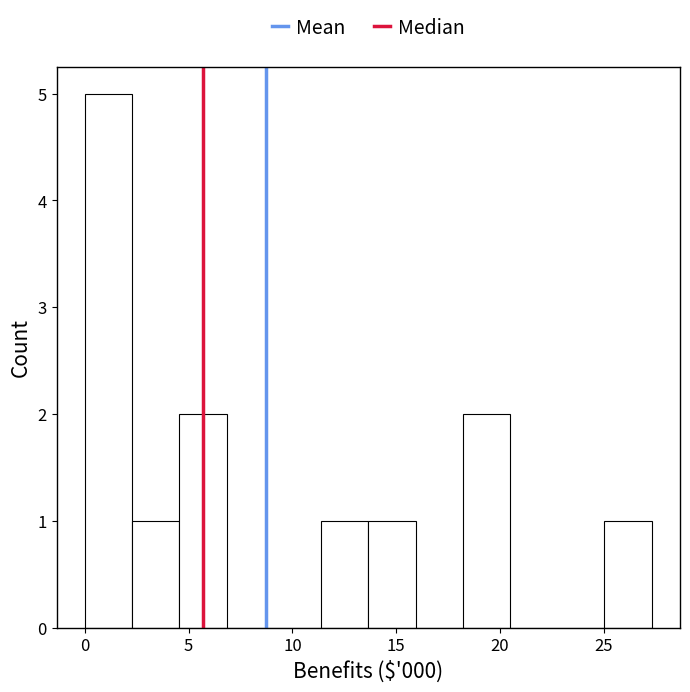

How tall is the bar that spans 4.5 to 7.0 on the x-axis? Neither the bar edges nor the heights are printed on the chart, so give them approximately, as read against the axes.

2